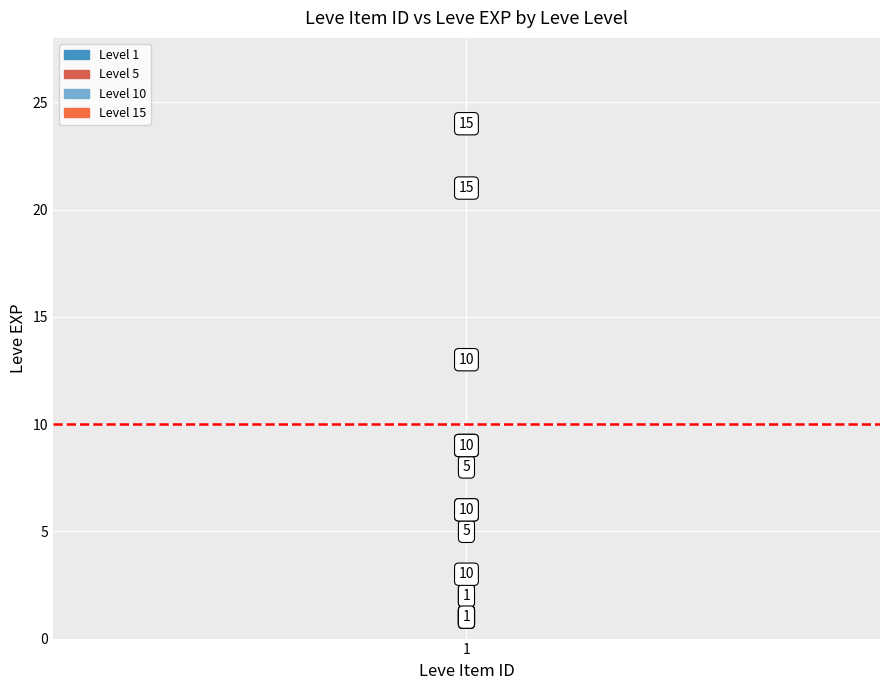

What are all the series names shown in the legend?

Level 1, Level 5, Level 10, Level 15